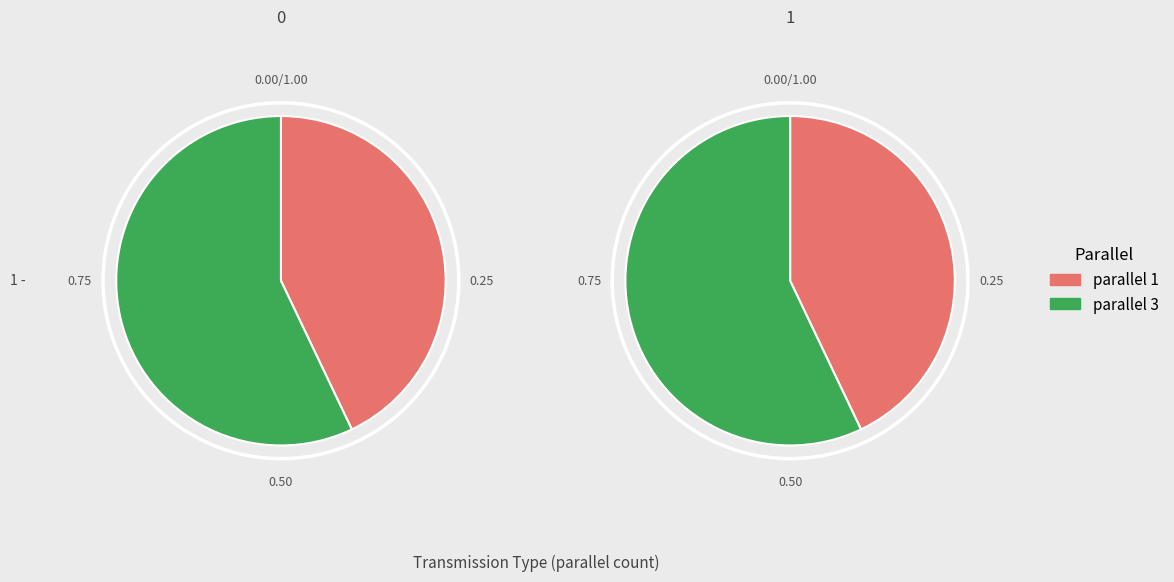

True or false: 1 accounts for 49% of the total.

False